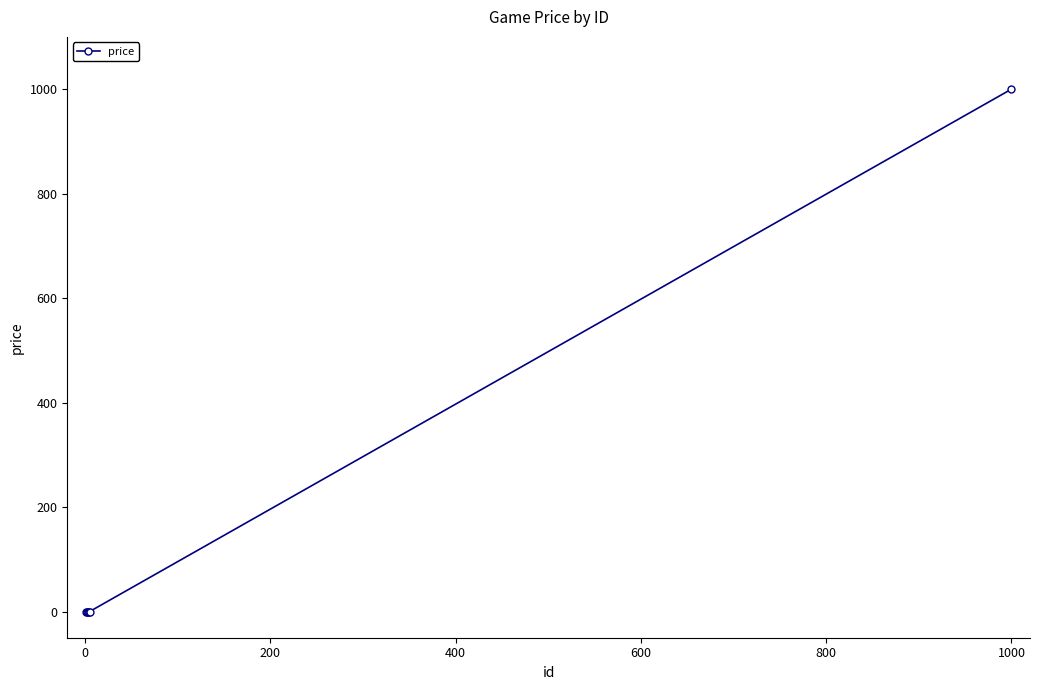

What is the sum of all values?

1000